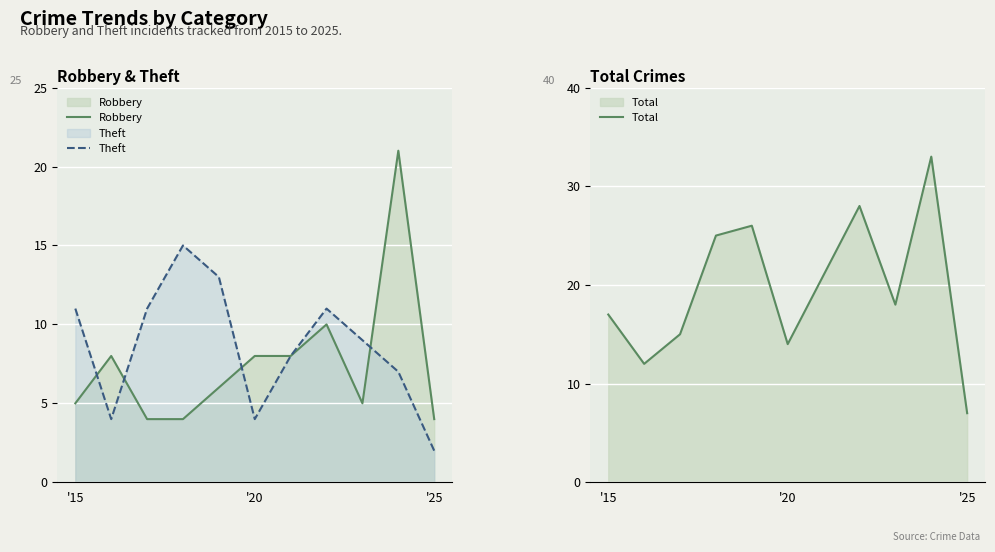

What is the sum of all Theft values?

95